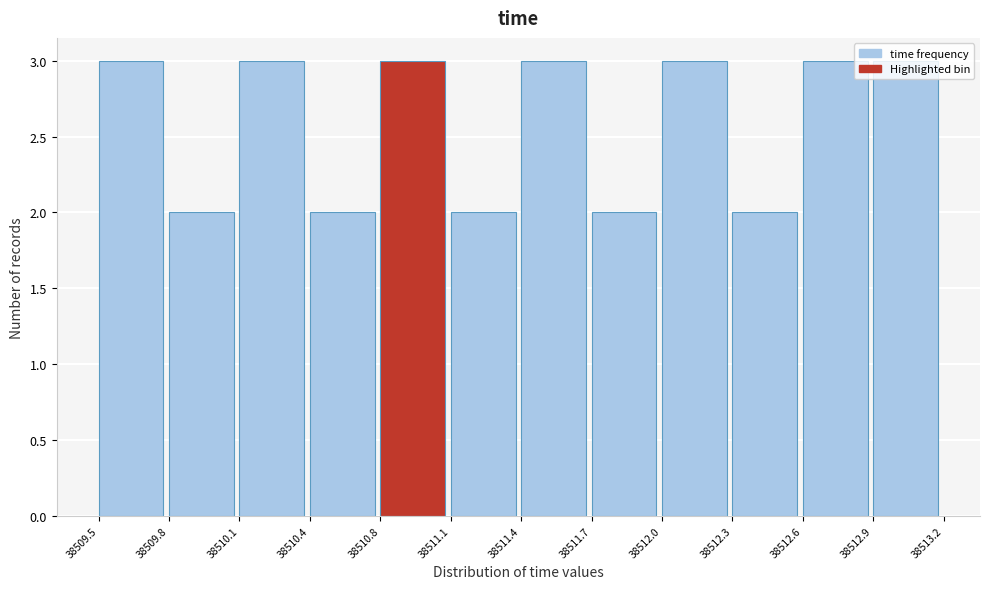

What is the sum of the values at 38509.8 and 38511.4?

5